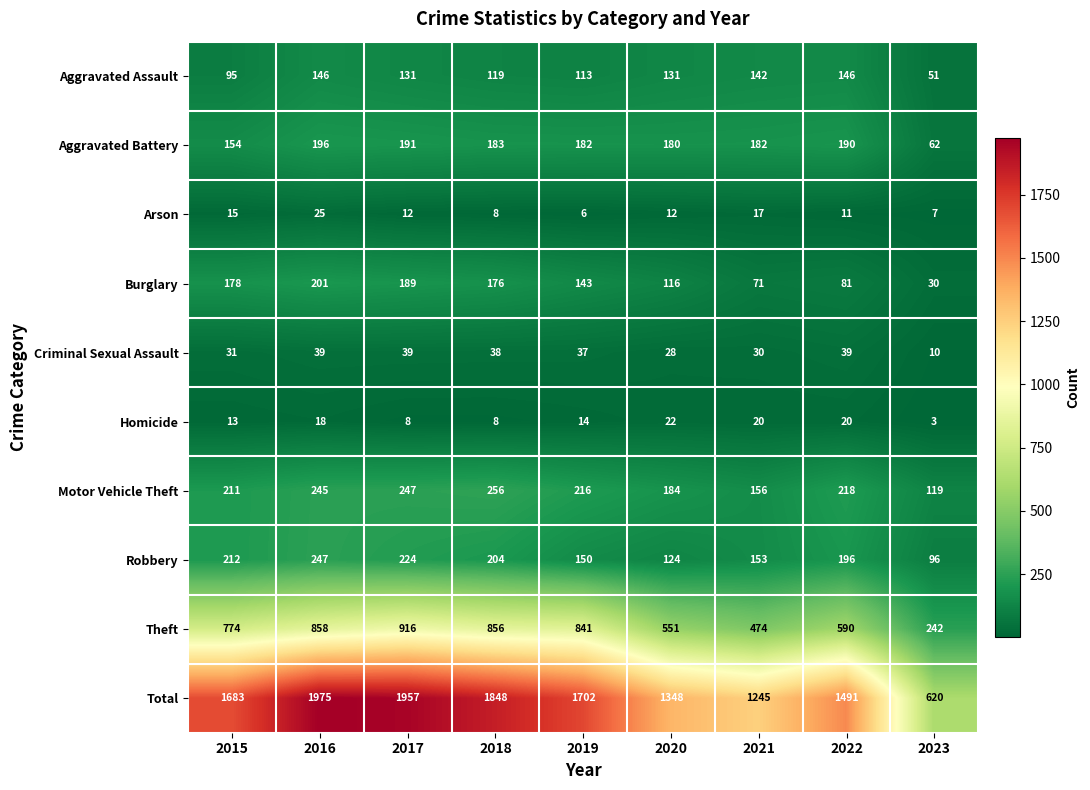

What is the total value across all series at 2021?

2490